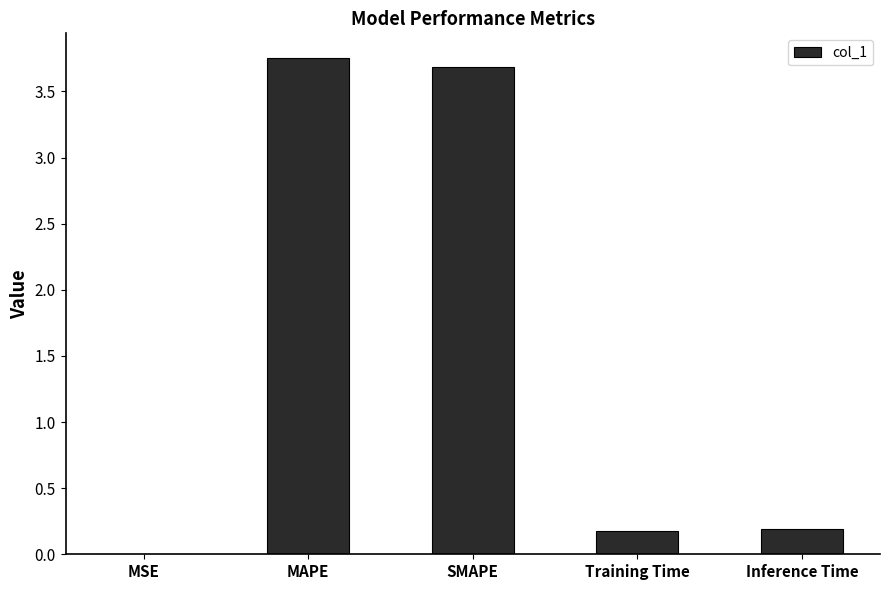

What is the difference between the values at SMAPE and MAPE?

0.1